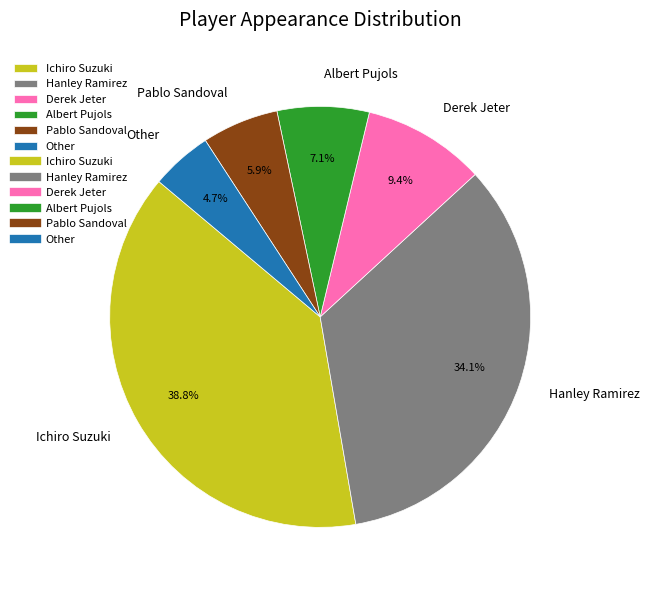

What portion of the pie excludes Derek Jeter?

90.6%